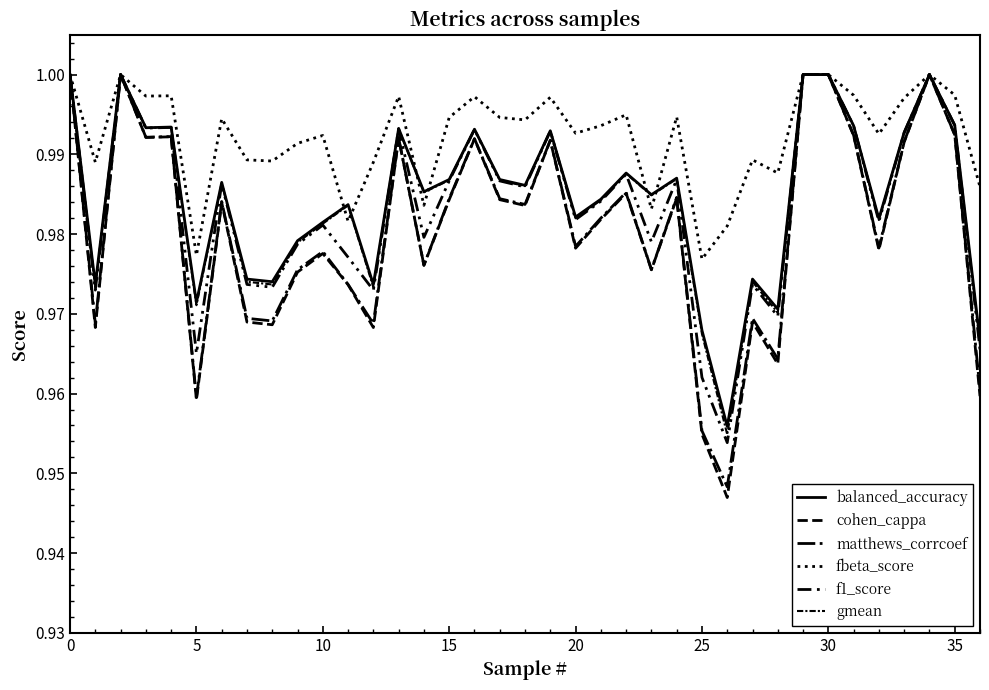

What is the sum of all fbeta_score values?

36.7